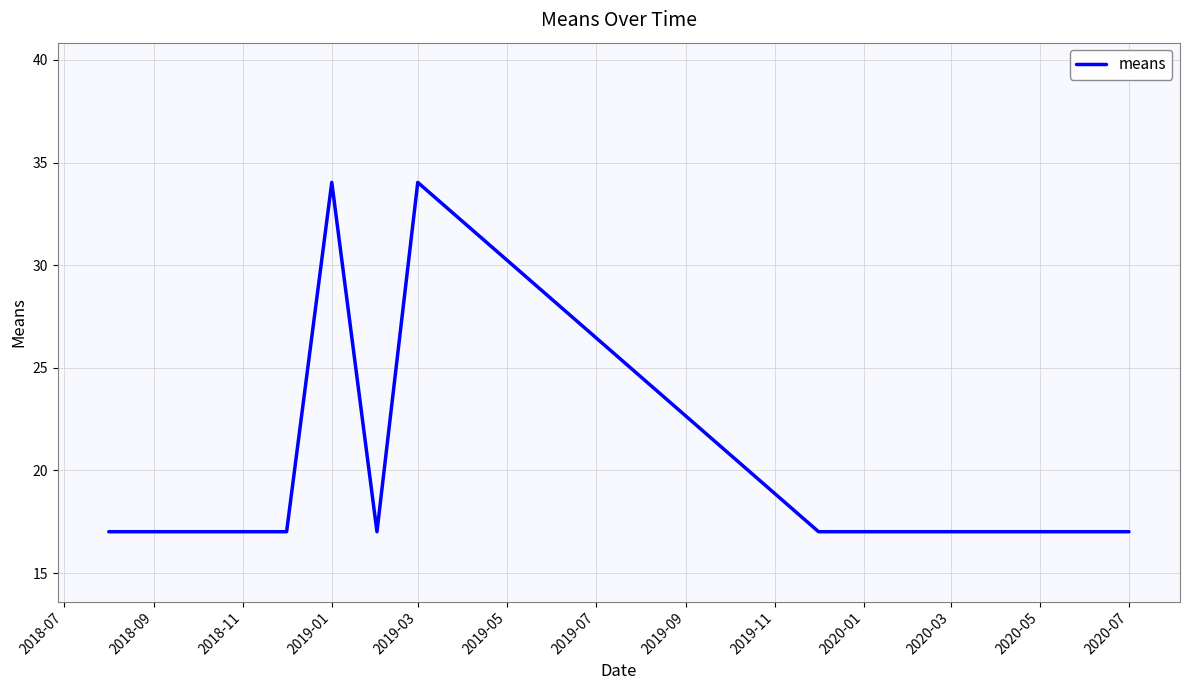

What is the difference between the maximum and minimum values?

17.0